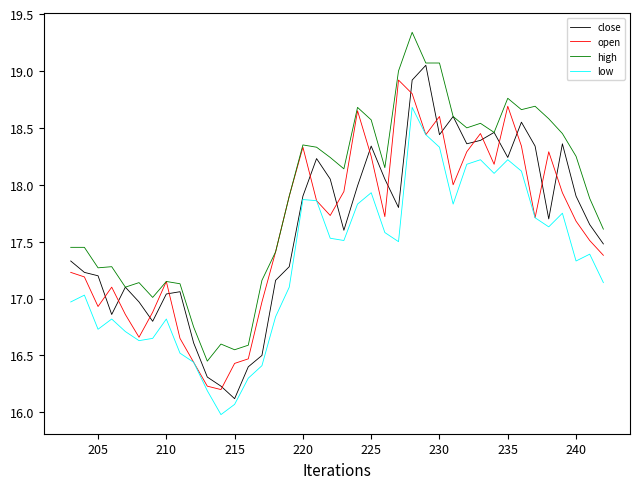

How many interior local valleys does the close series have?

9